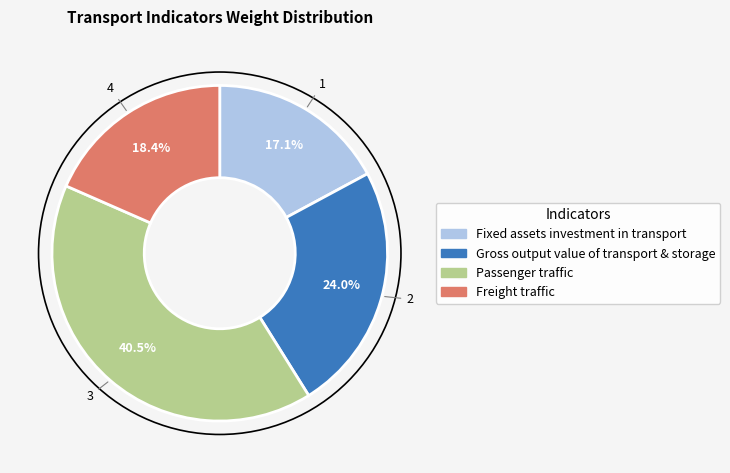

Between Gross output value of transport & storage and Passenger traffic, which is larger?

Passenger traffic